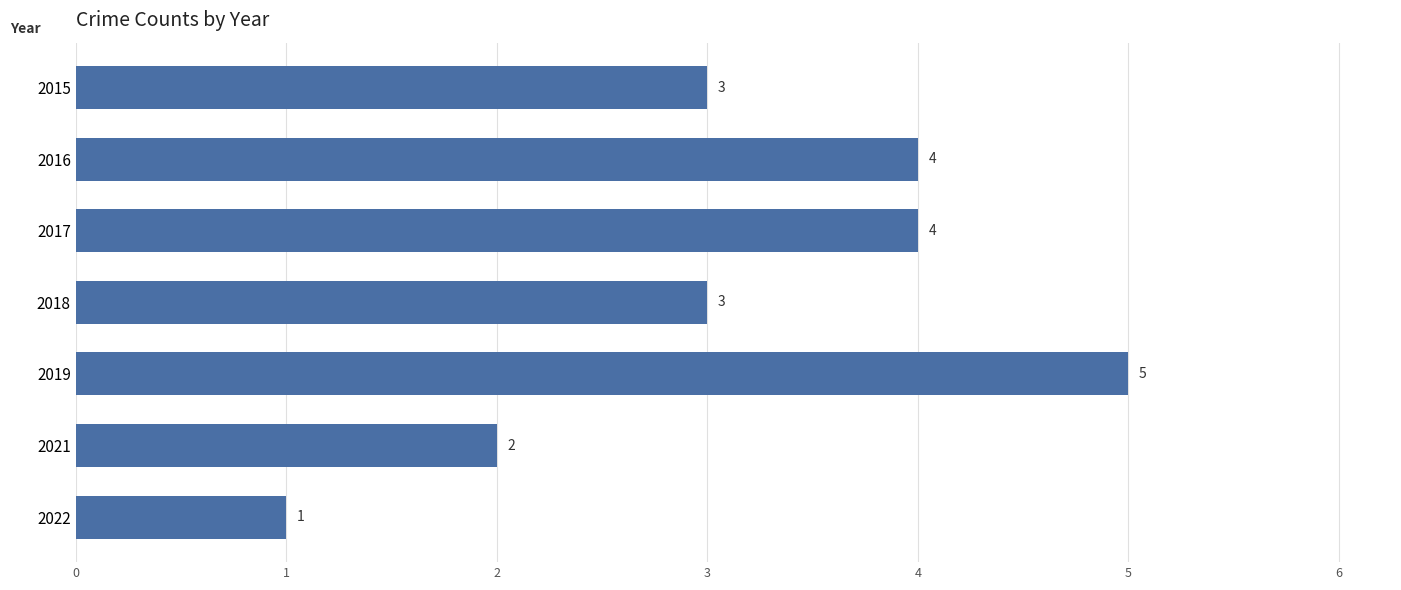

The value at 2017 is 1. True or false?

False